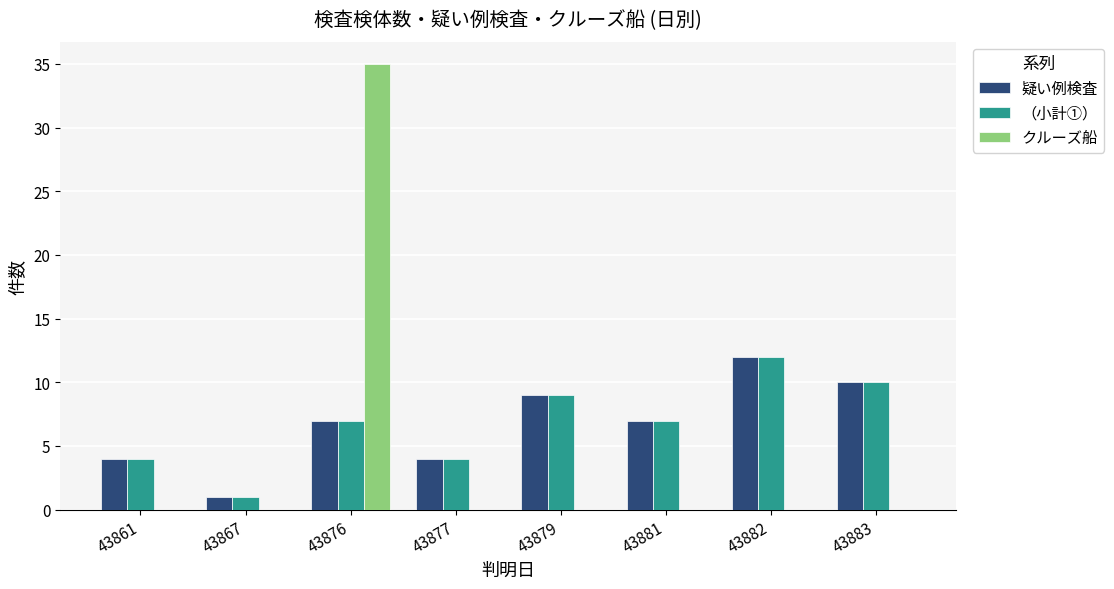

Does the chart contain stacked bars?

No